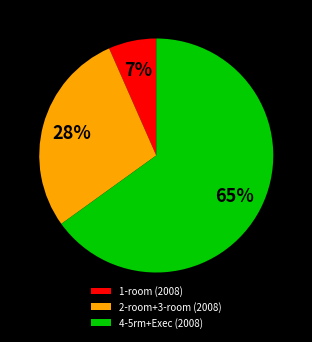

To the nearest percent, what percentage of the pie is 1-room (2008)?

7%